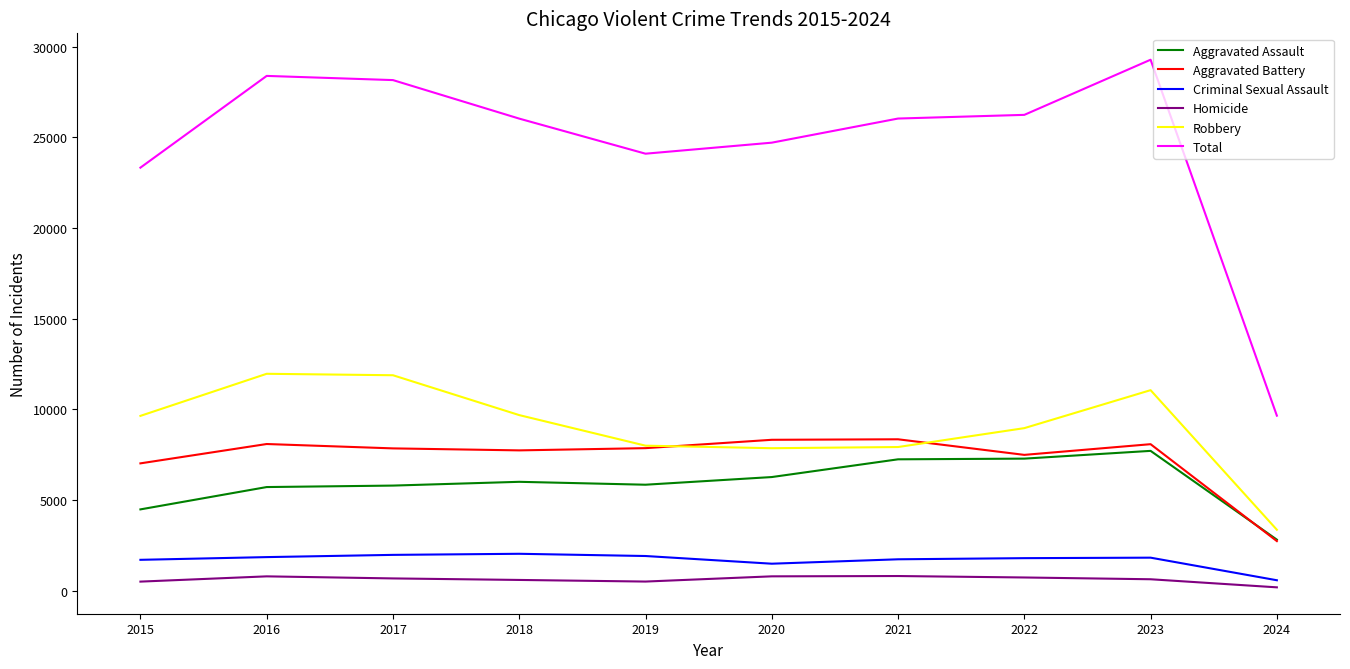

Which series changed the most between 2015 and 2017?

Total